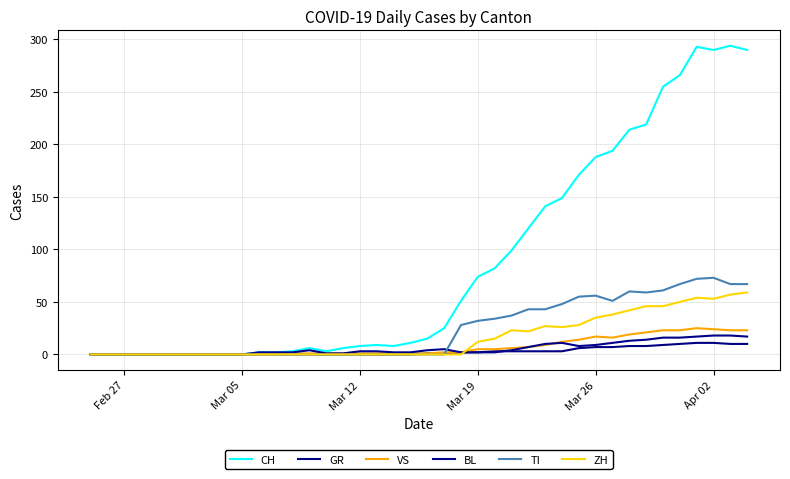

True or false: GR has more than 2 interior local peaks.

False